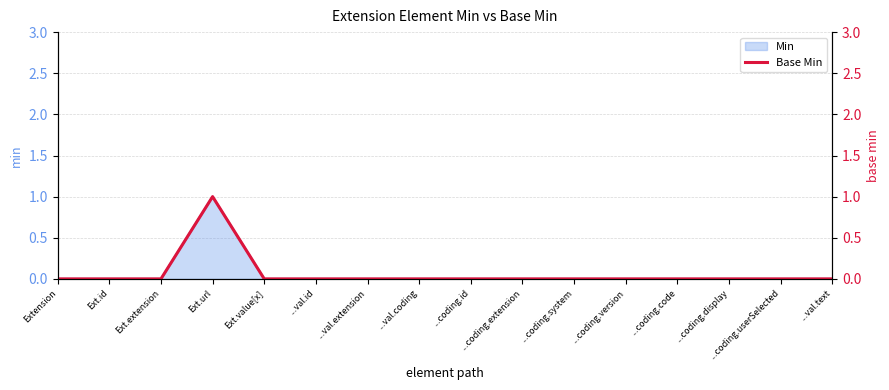

How many data points are above 0?

1